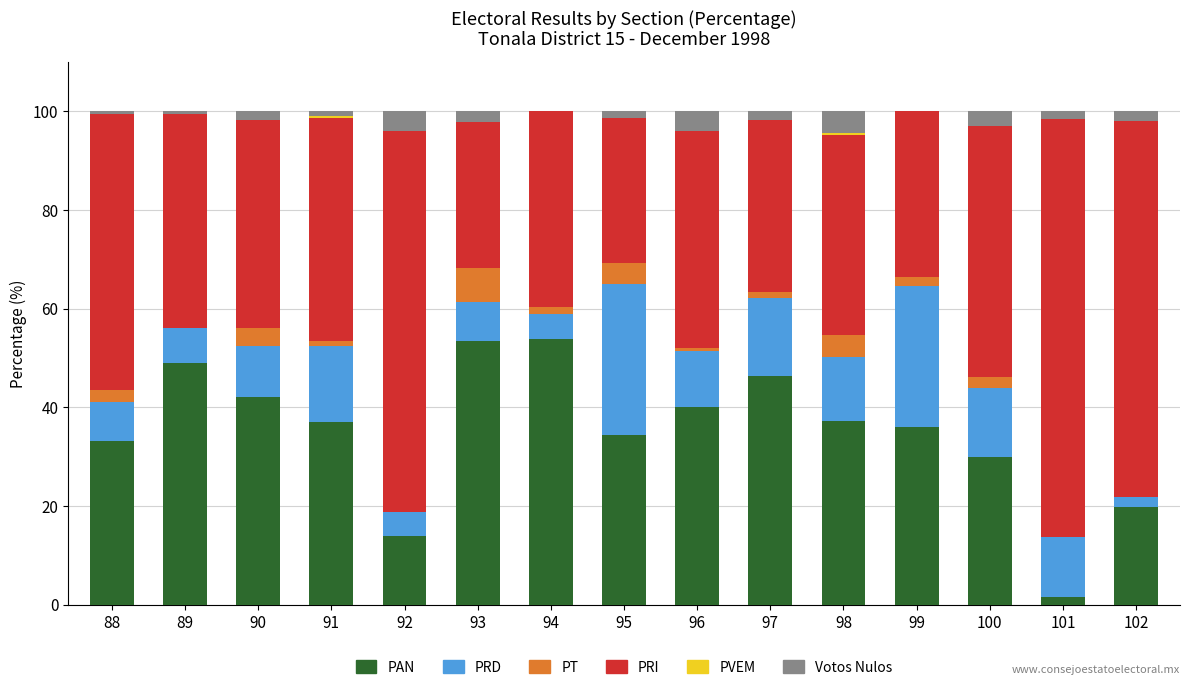

Is it true that PAN equals 56.4 at 88?

False